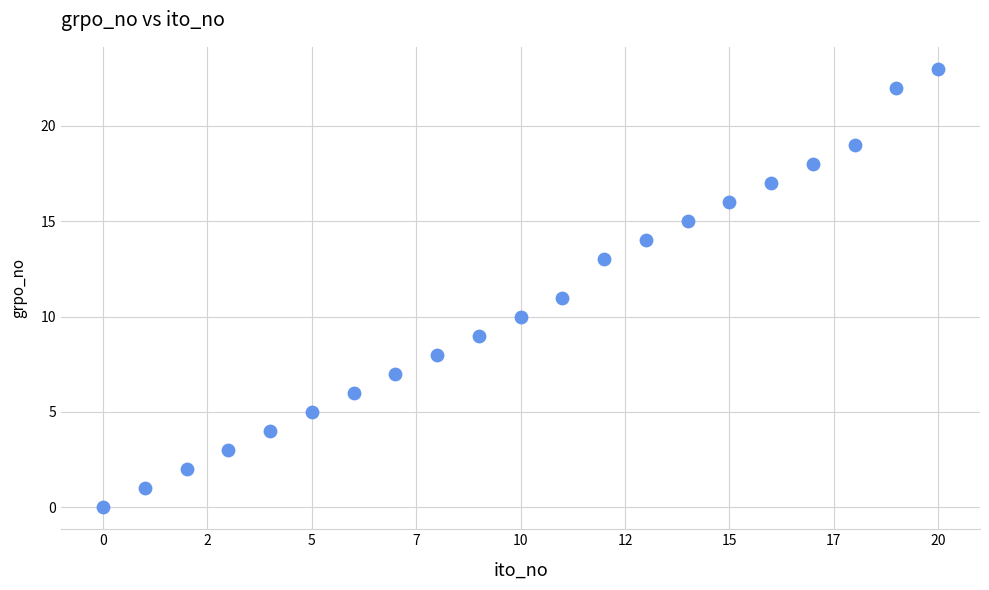

What is the range of Y values (max minus min)?

23